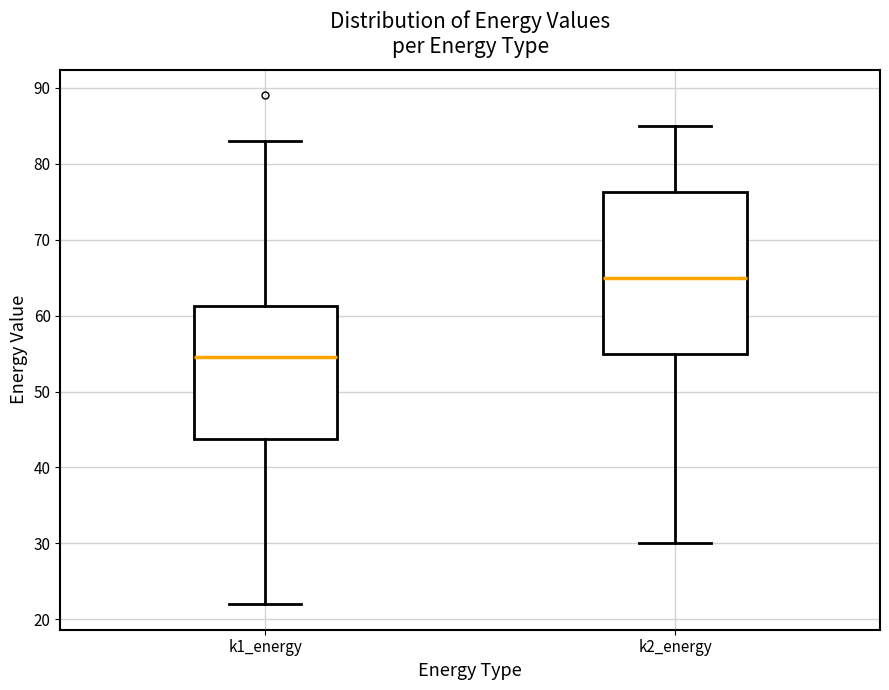

Where is the lower edge of the box for k2_energy on the y-axis? The values are not printed on the chart, so give them approximately, as read against the axis.

55